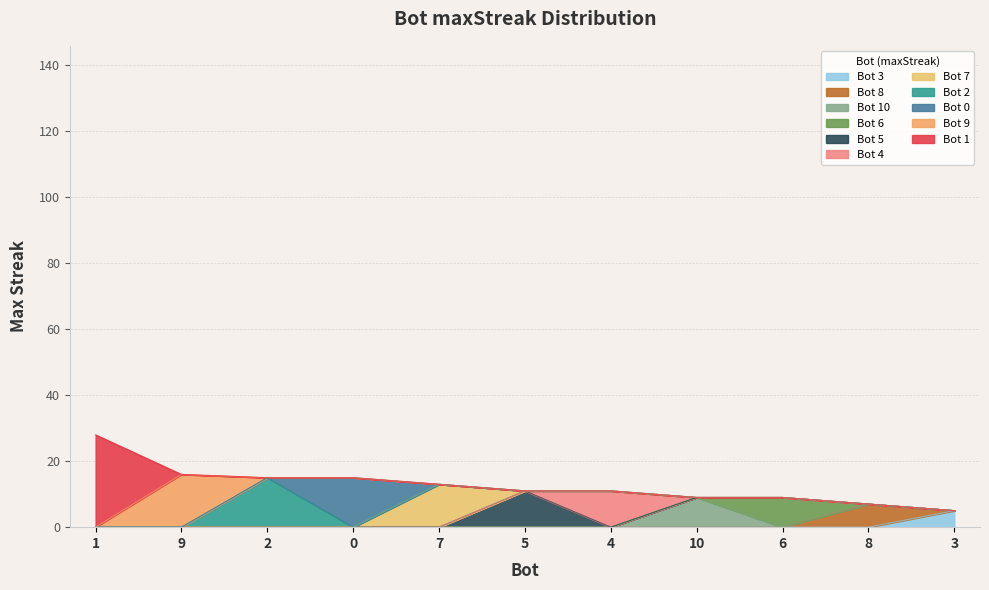

Reading left to right, transcribe all the data shown in this chart.

28	16	15	15	13	11	11	9	9	7	5